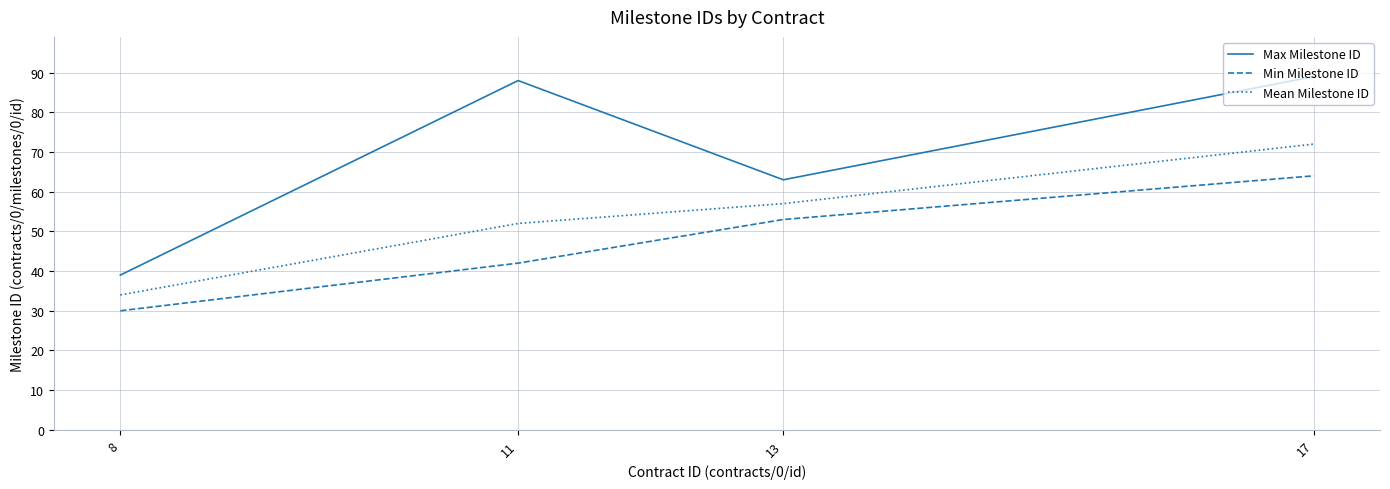

True or false: Mean Milestone ID has more than 0 interior local peaks.

False